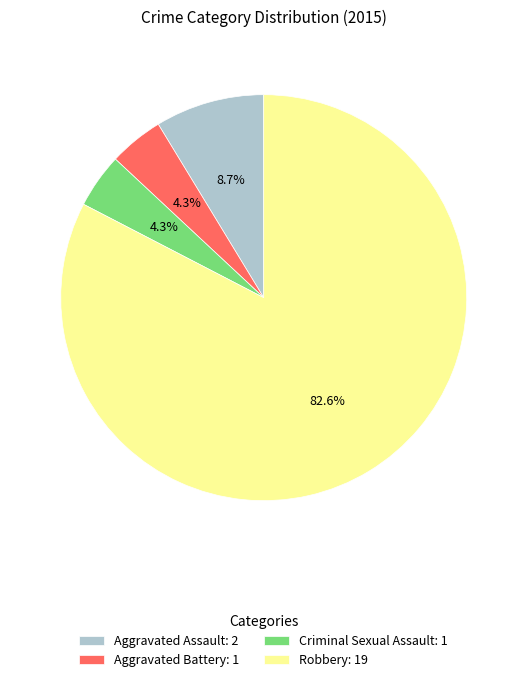

What is the majority slice?

Robbery